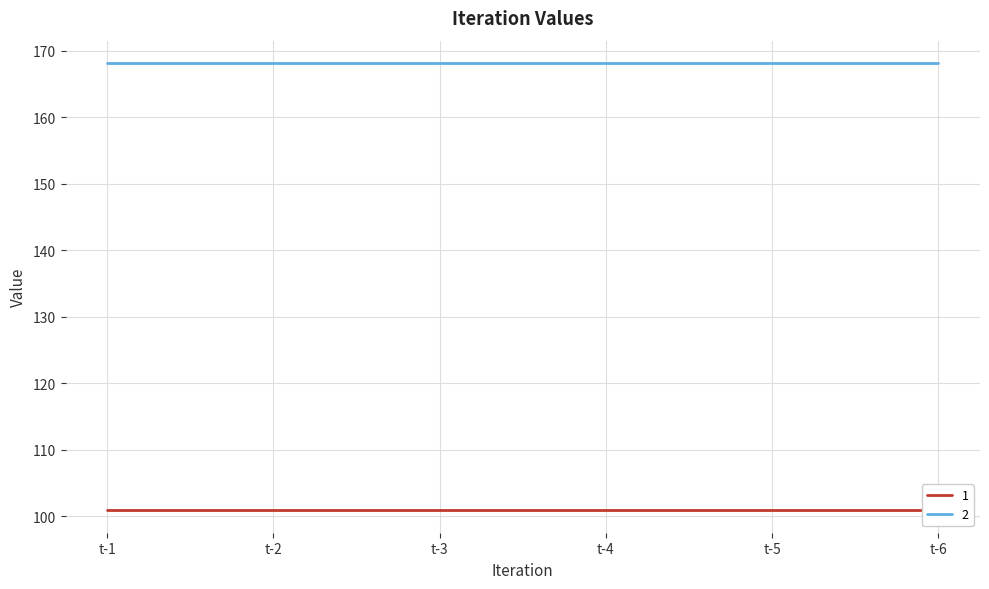

Which series has the widest spread of values?

1